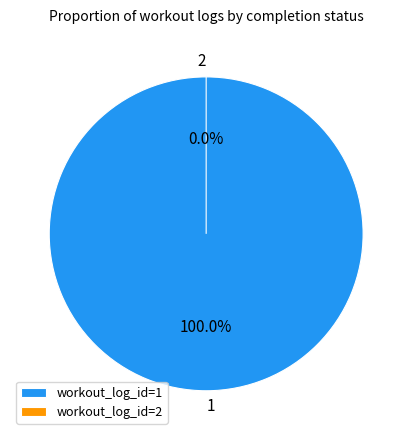

To the nearest percent, what percentage of the pie is 1?

100%